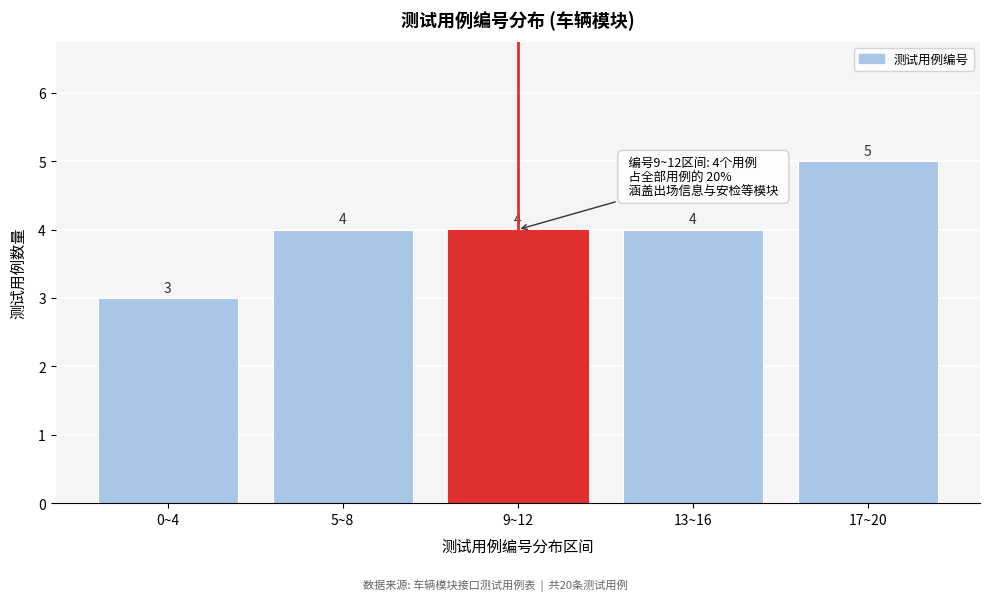

Reading left to right, list all the values displayed in this chart.

0~4=3	5~8=4	9~12=4	13~16=4	17~20=5